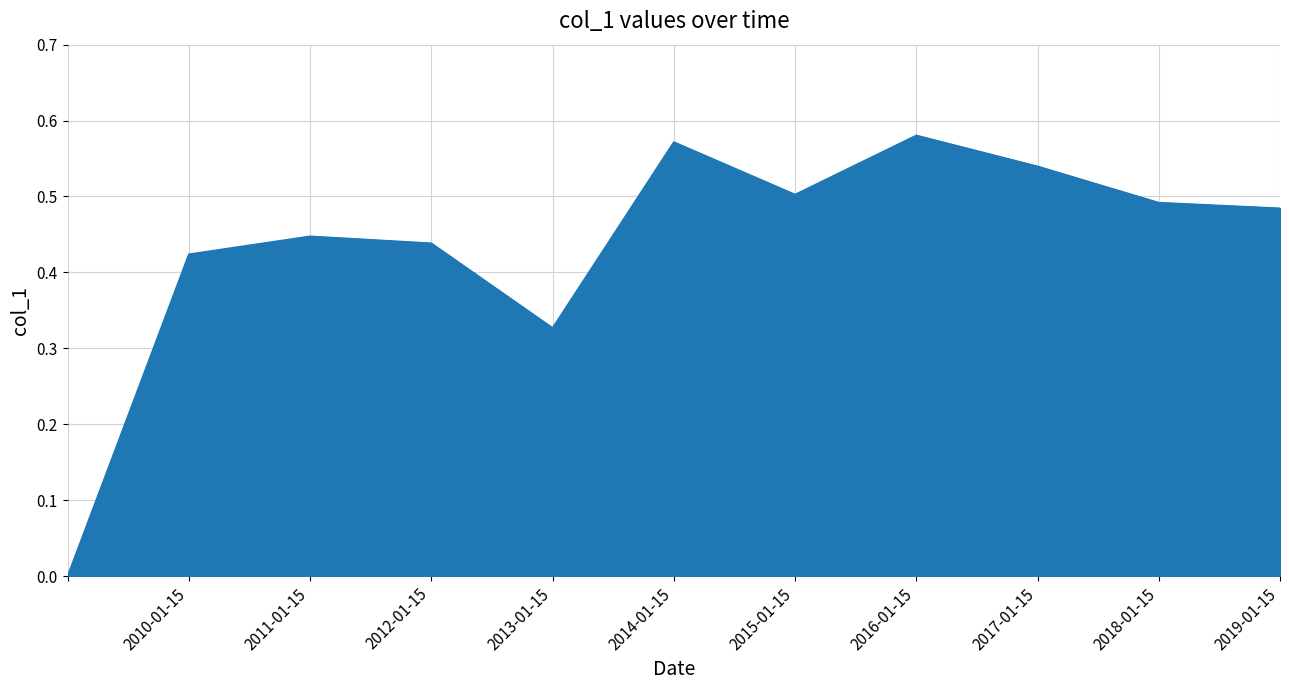

What is the greatest value displayed?

0.6